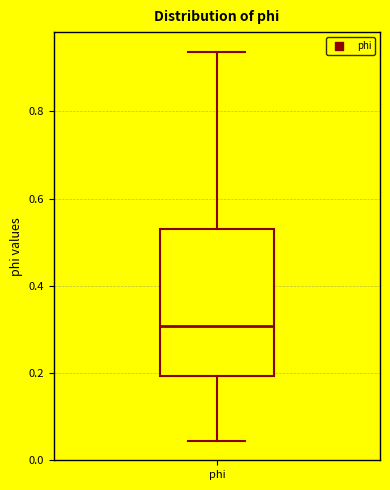

Read this box plot against the y-axis: the position of the median line, the range covered by the box, and the ends of both whiskers. The values are not printed on the chart, so give them approximately, as read against the axis.

median 0.30, box 0.20 to 0.54, whiskers 0.04 to 0.94